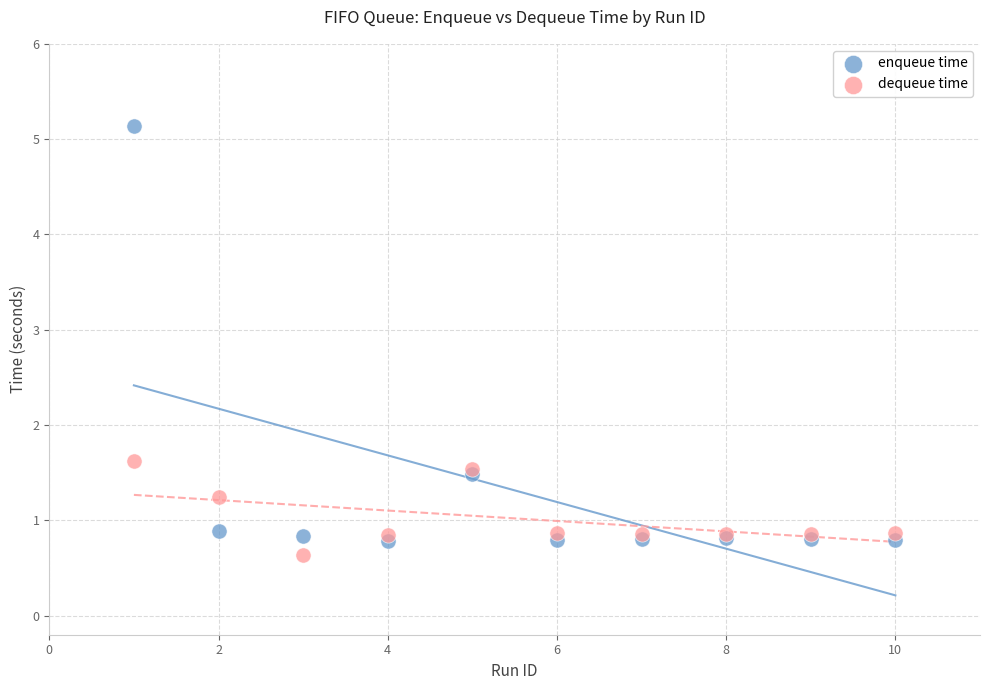

Which series has the largest Y range (max minus min)?

enqueue time